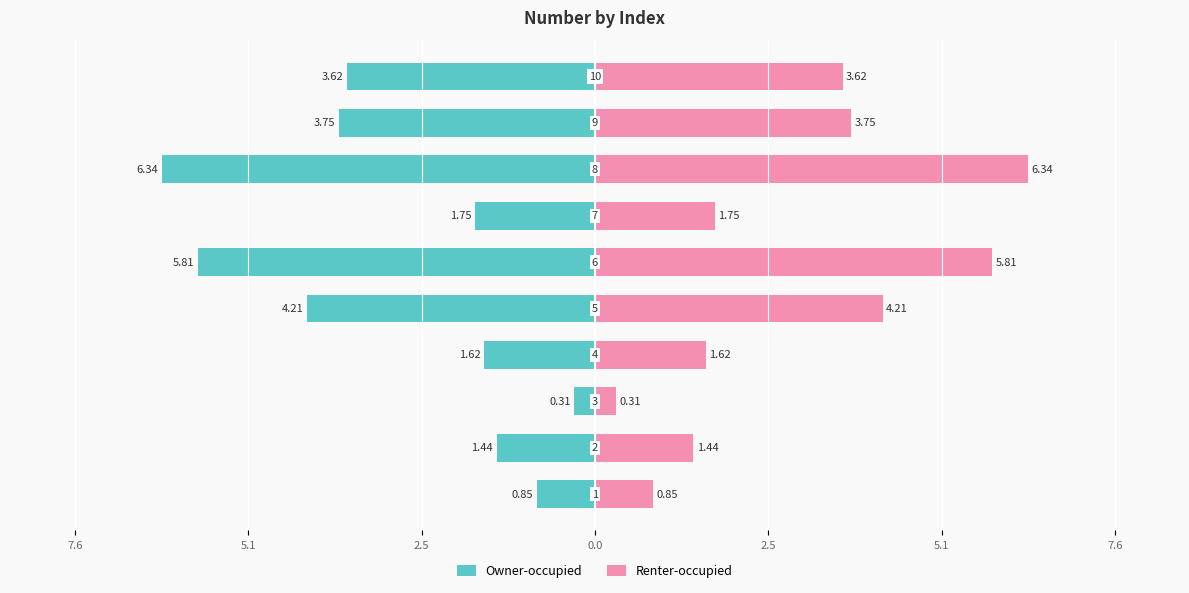

How many values in the Renter-occupied series are below 3?

5